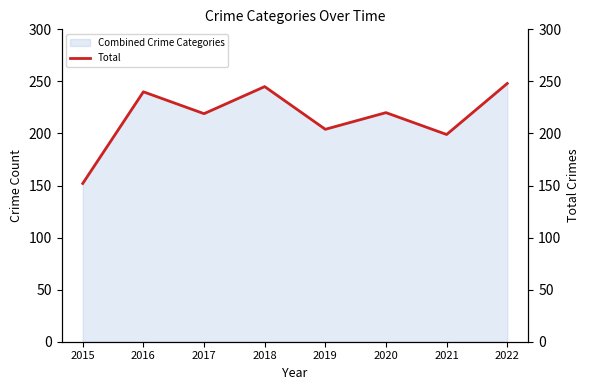

Count the number of categories in the chart.

8